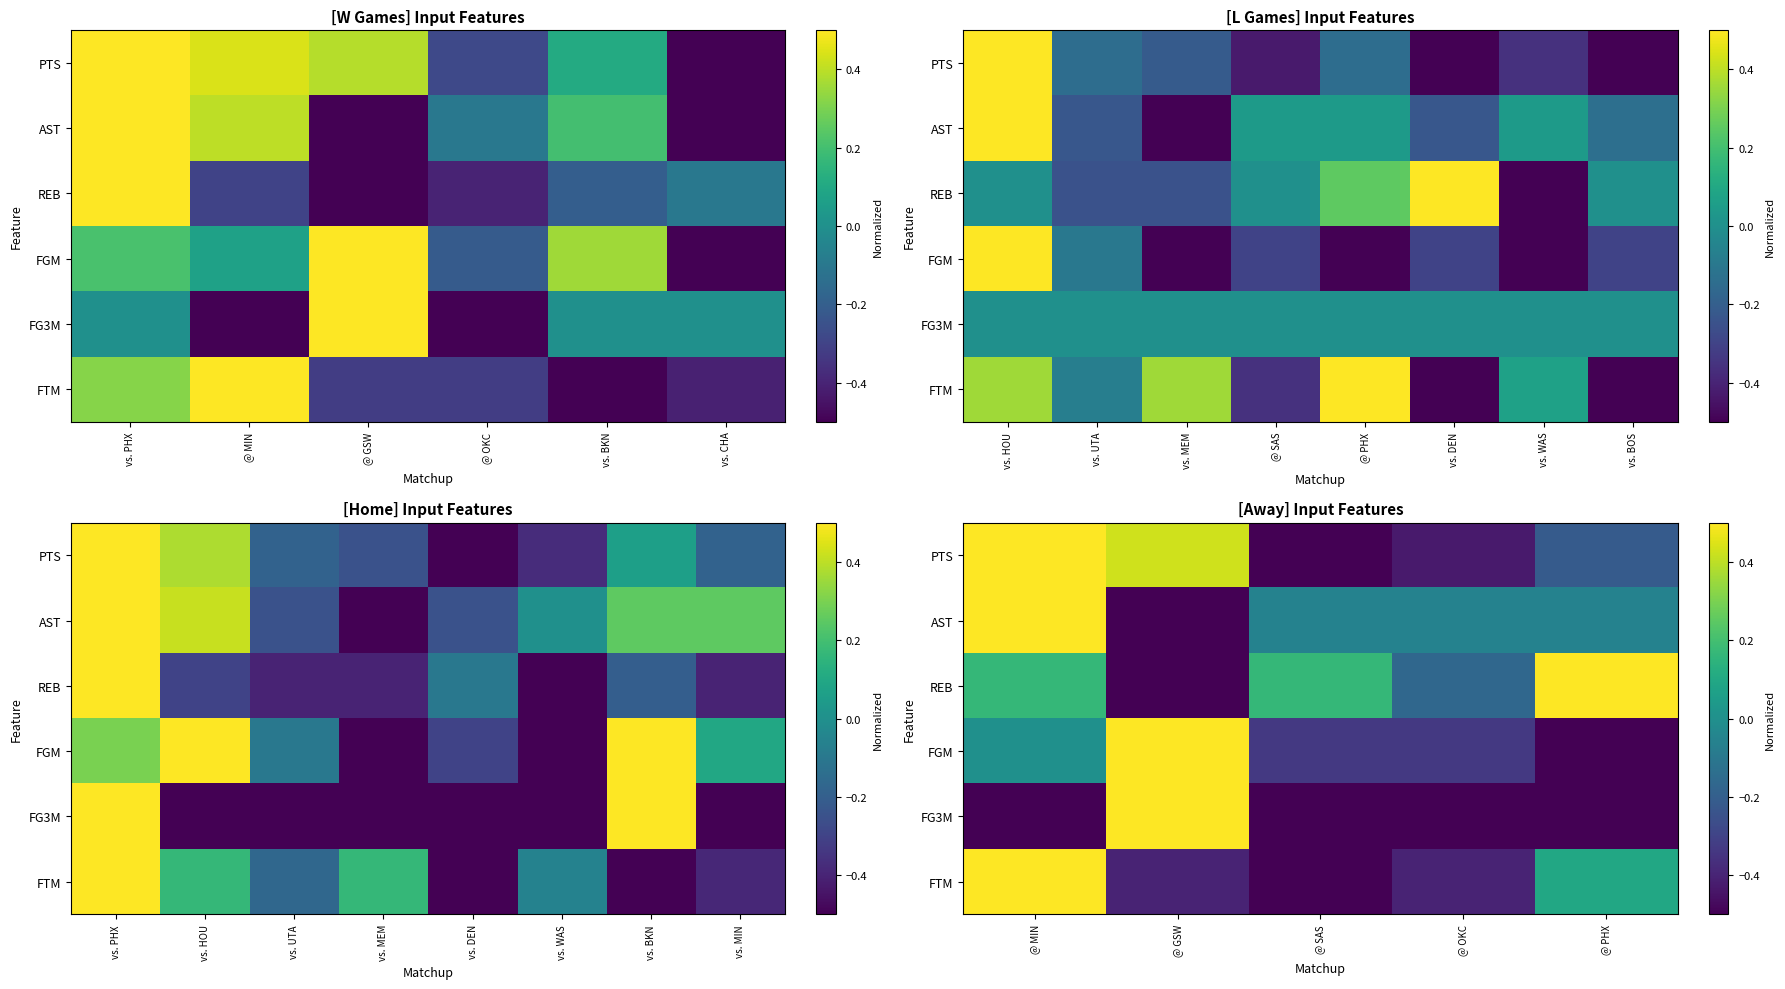

What is the minimum value for FTM?

-0.5